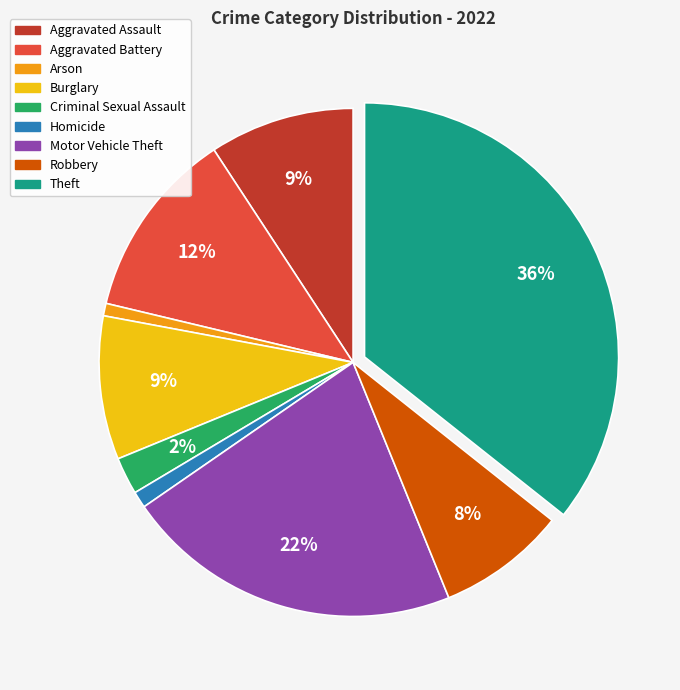

Do Burglary and Aggravated Assault together represent more than half of the pie?

No